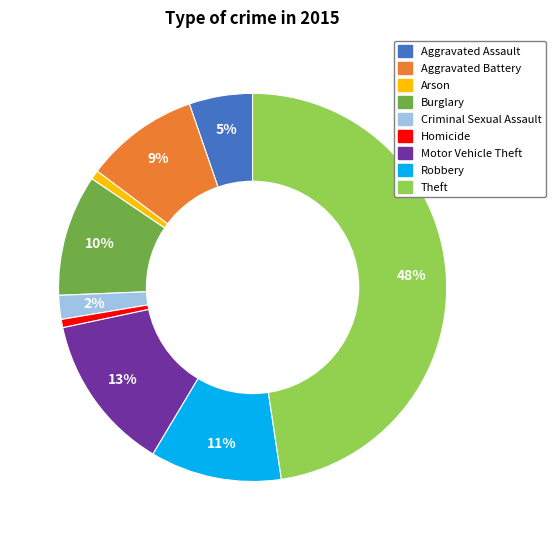

Which slice is the largest?

Theft